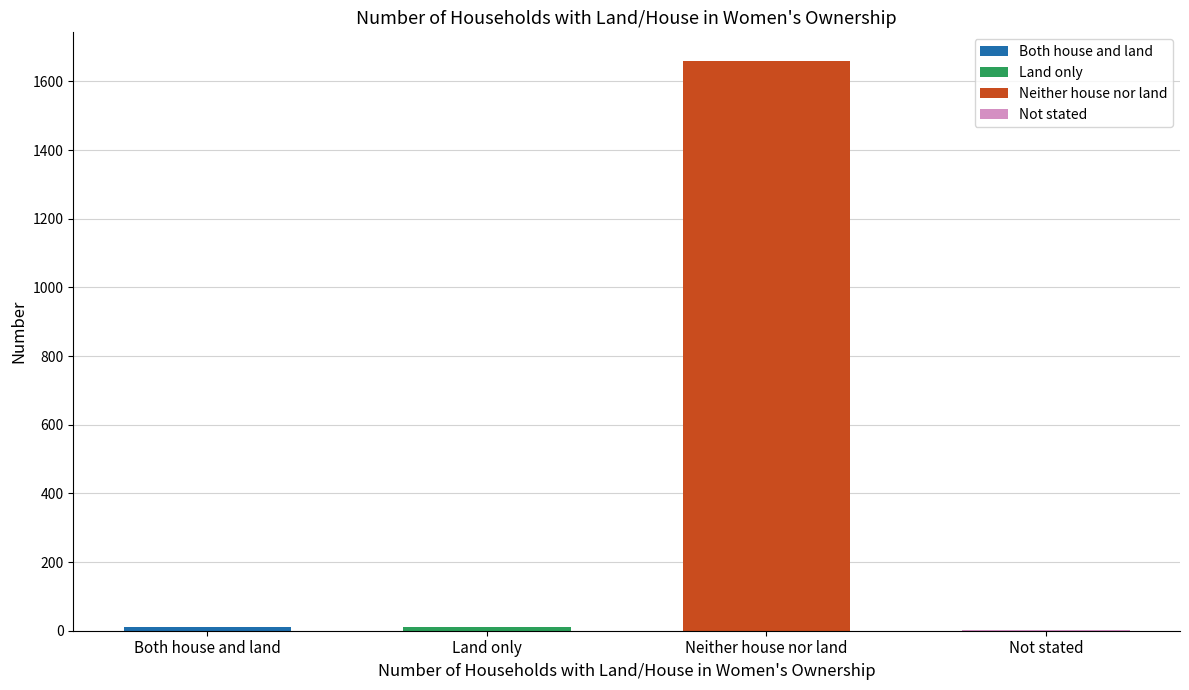

Approximately how many times larger is the value at Not stated compared to Both house and land?

0.2